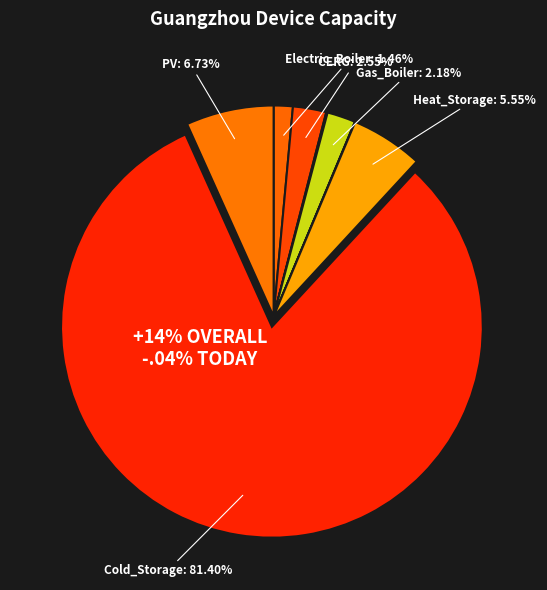

Approximately how many times larger is the value at Heat_Storage compared to Electric_Boiler?

3.8